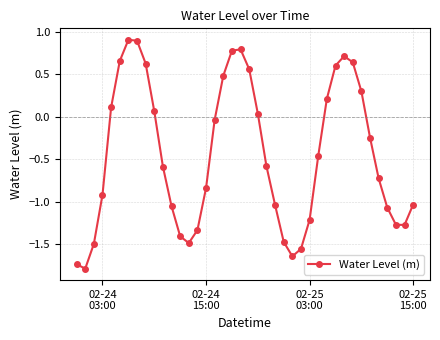

What is the maximum value shown in the chart?

0.9